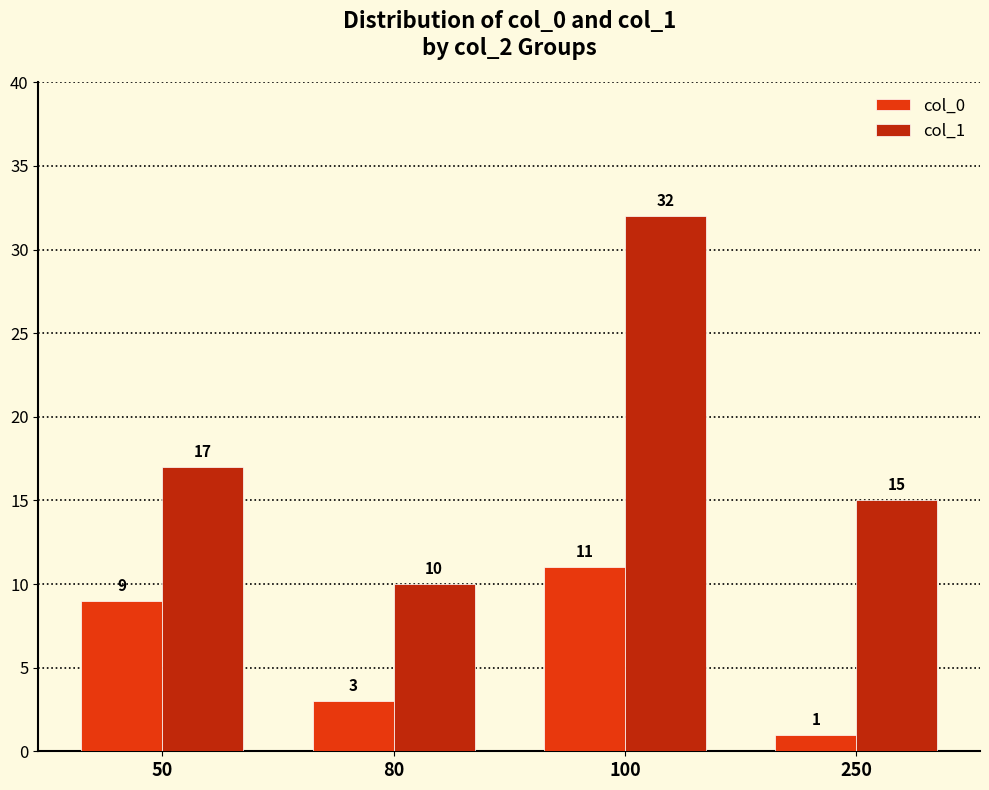

What is the difference between the highest and lowest values at 250?

14